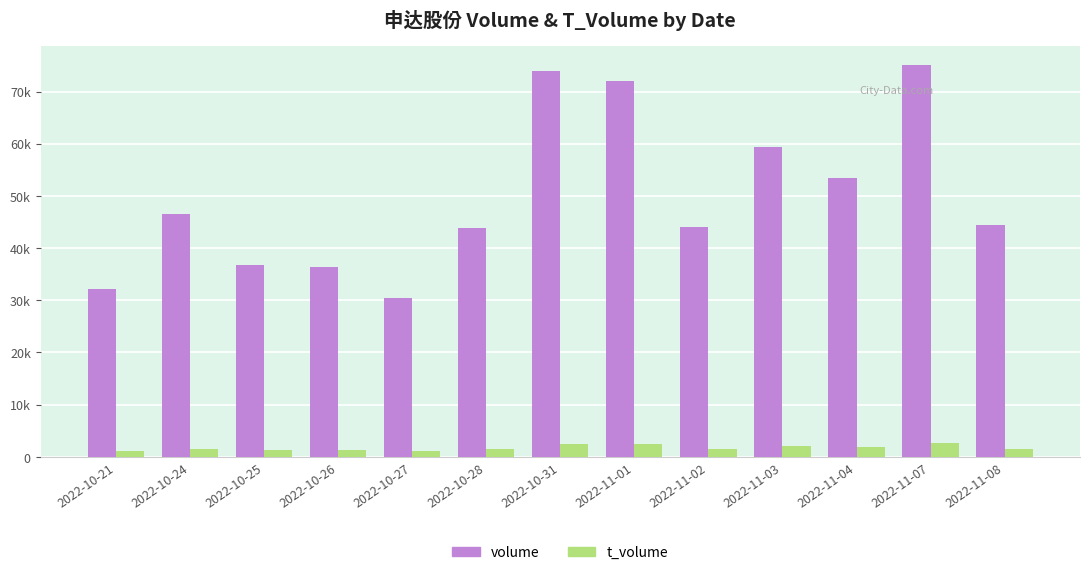

Does the chart contain stacked bars?

No